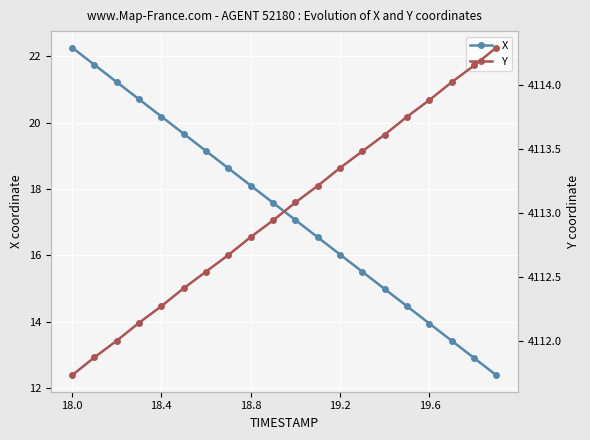

Reading left to right, what are all the values shown in this chart?

X: 22.3	21.7	21.2	20.7	20.2	19.7	19.1	18.6	18.1	17.6	17.1	16.5	16.0	15.5	15.0	14.5	13.9	13.4	12.9	12.4
Y: 4111.7	4111.9	4112.0	4112.1	4112.3	4112.4	4112.5	4112.7	4112.8	4112.9	4113.1	4113.2	4113.4	4113.5	4113.6	4113.8	4113.9	4114.0	4114.1	4114.3